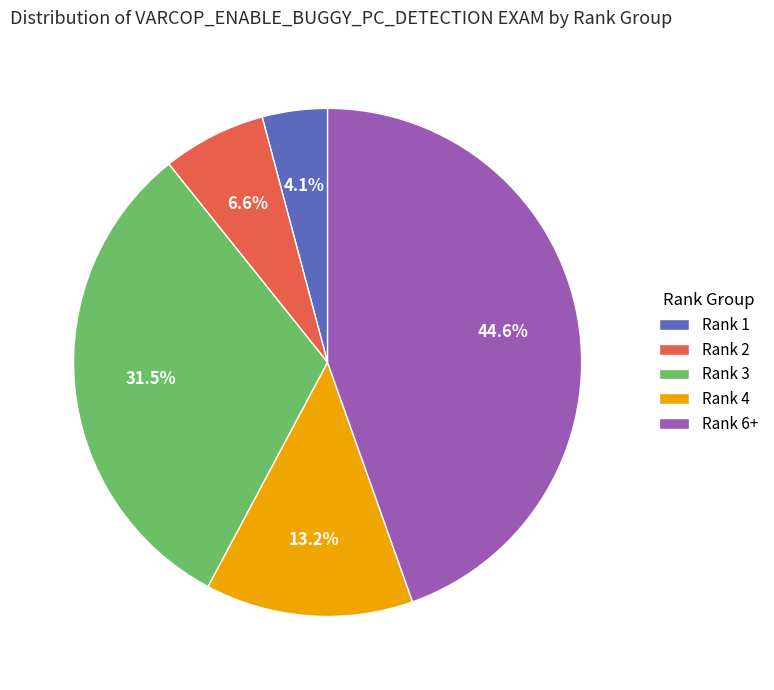

Approximately how many times larger is the value at Rank 3 compared to Rank 6+?

0.7